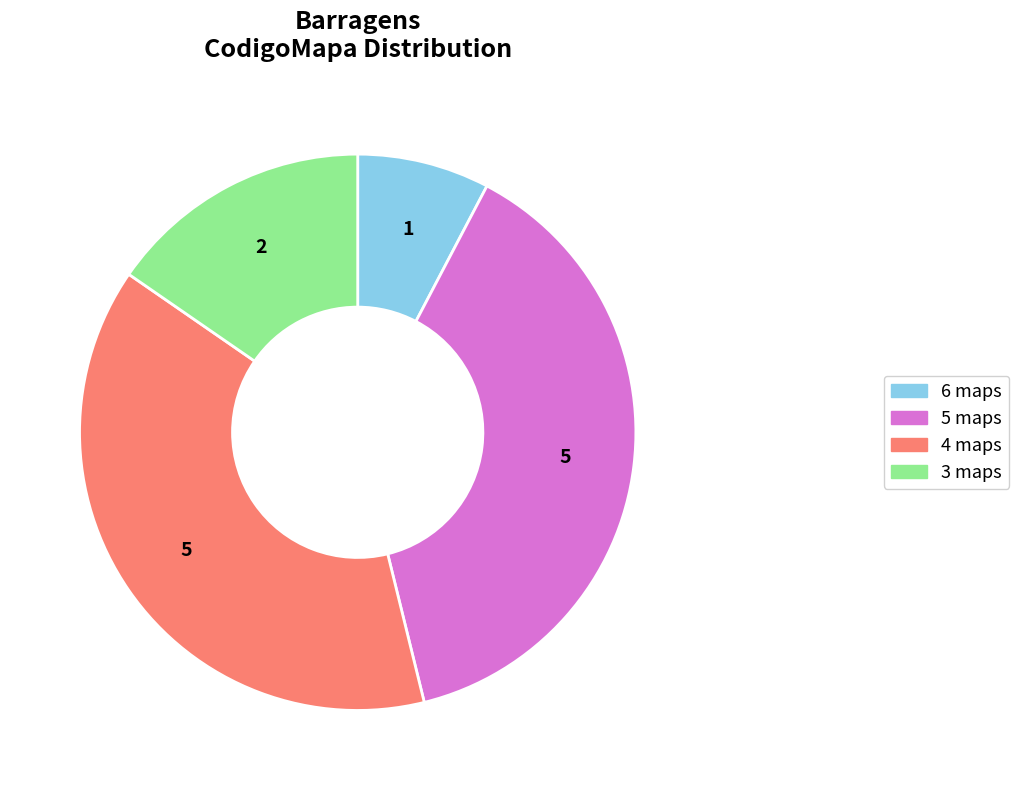

Is there any slice that represents more than half of the pie?

No